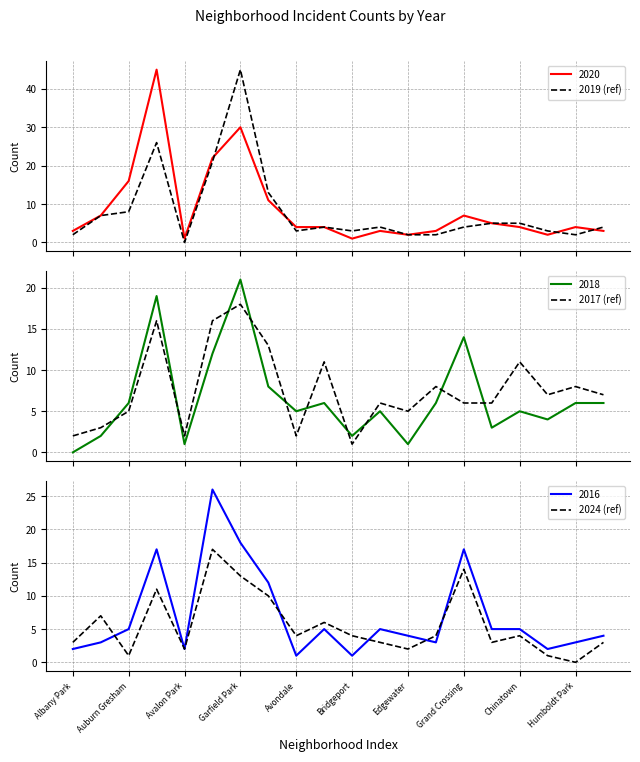

After their last crossing, which series has the higher values: 2017 (ref) or 2018?

2017 (ref)